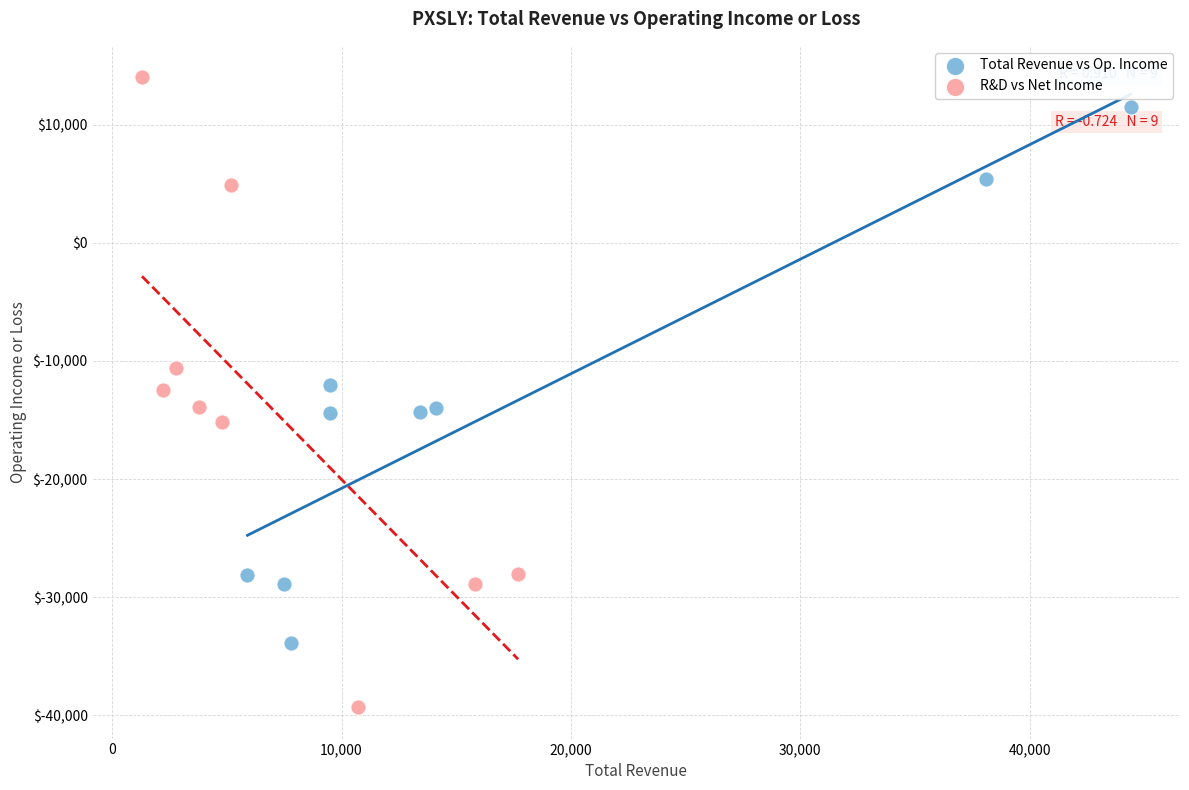

Which series contains the lowest Y value?

R&D vs Net Income